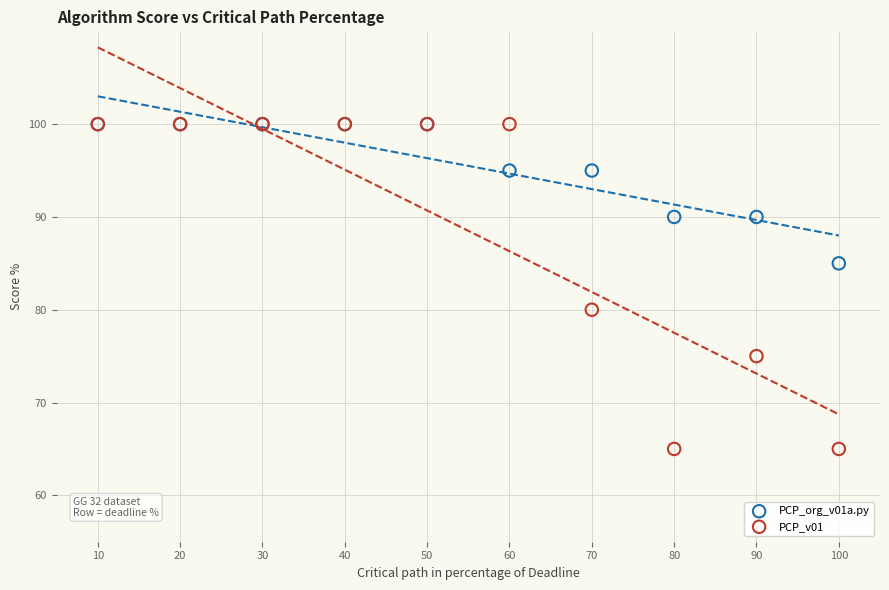

Across all series, what Y value is closest to 82?

80